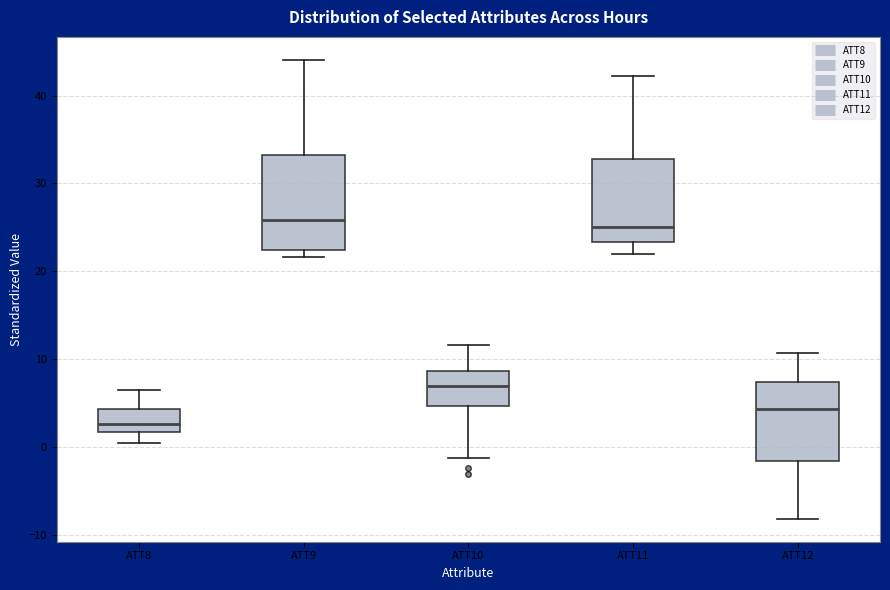

Where is the lower edge of the box for ATT10 on the y-axis? The values are not printed on the chart, so give them approximately, as read against the axis.

5